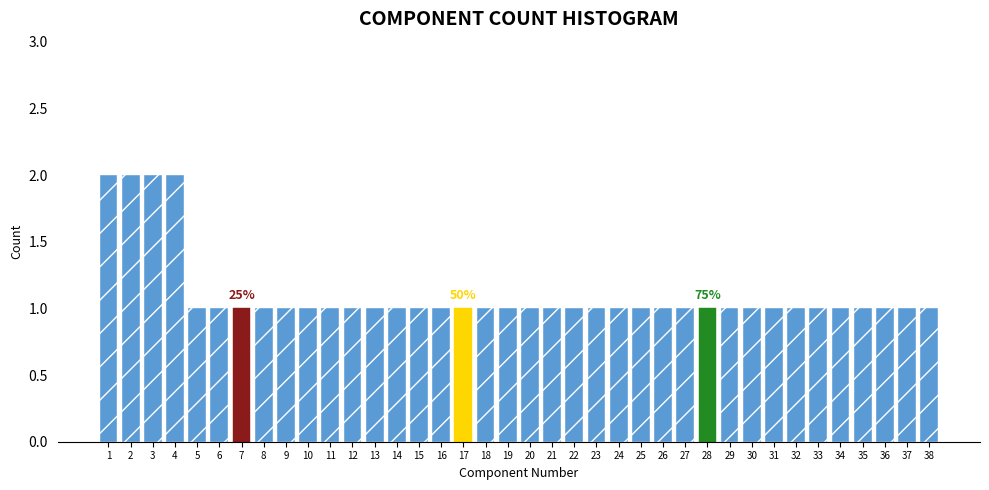

What is the value of the 25th bar from the left?

1